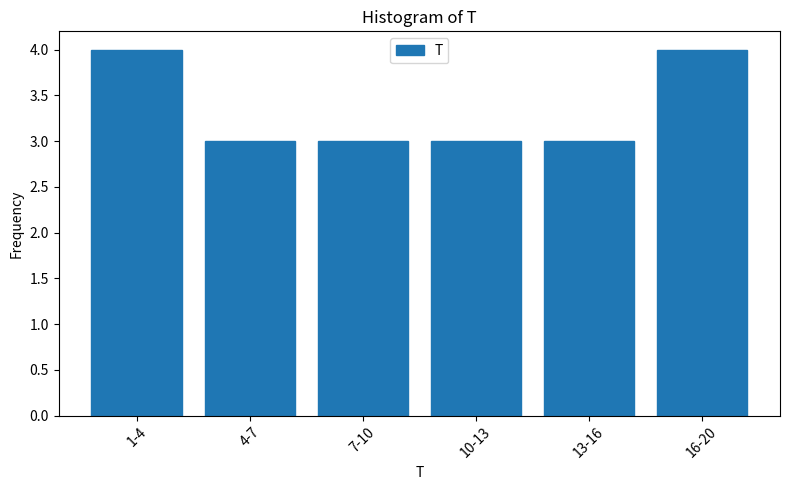

Reading left to right, list all the values displayed in this chart.

1-4=4	4-7=3	7-10=3	10-13=3	13-16=3	16-20=4